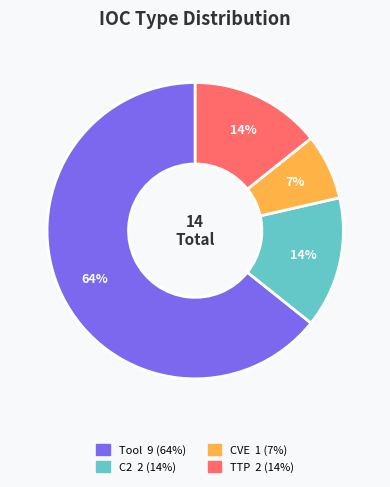

Approximately how many times larger is the value at TTP compared to CVE?

2.0